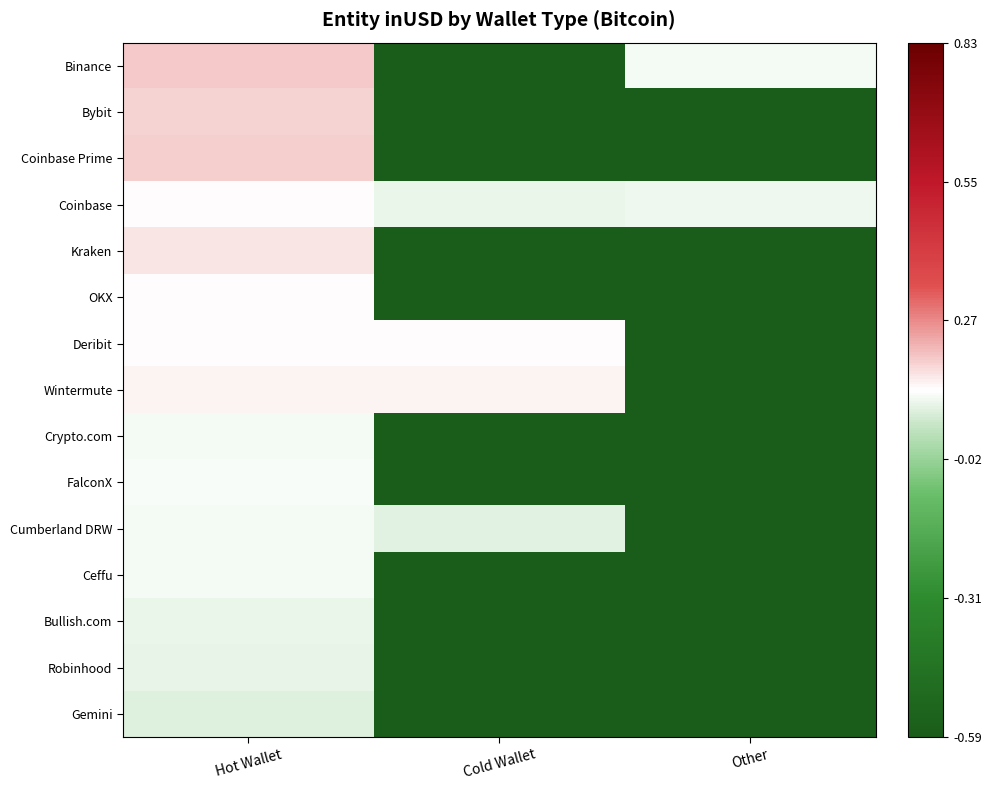

What is the total value across all series at Cold Wallet?

-11.1